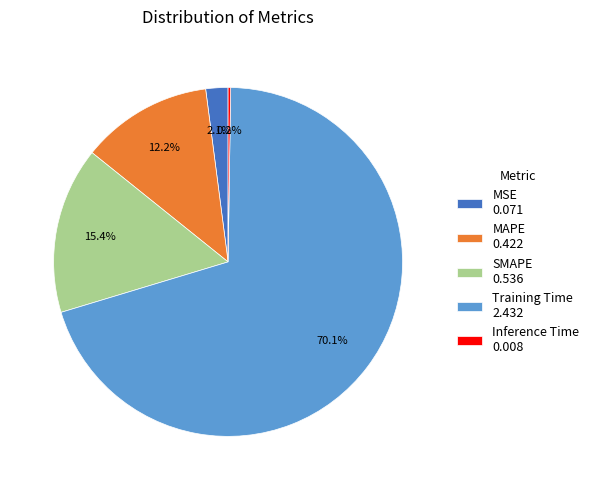

Does any single category account for the majority?

Yes